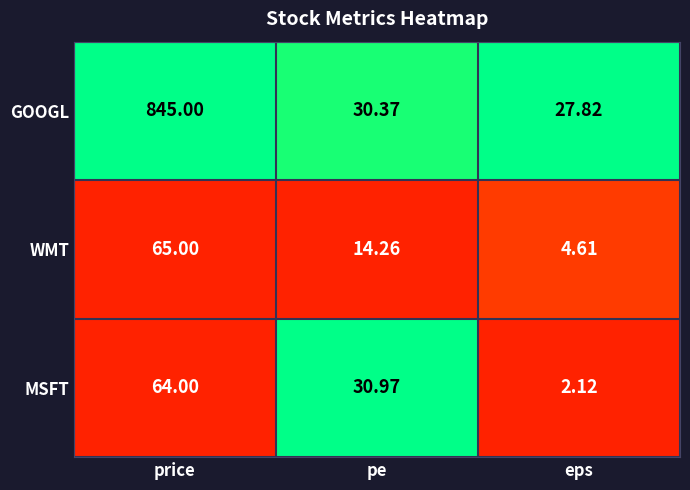

Which series changed the most between pe and eps?

MSFT